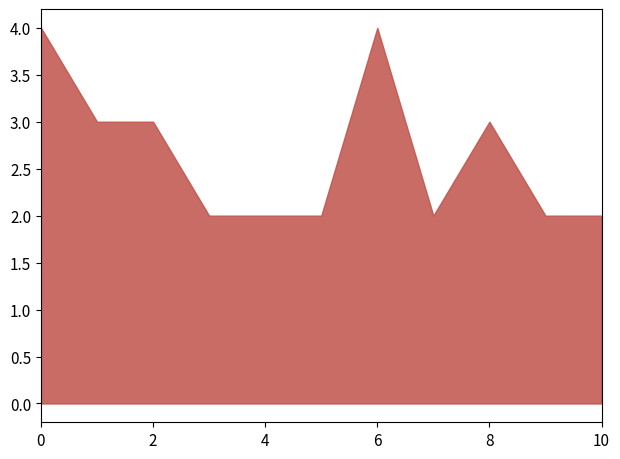

How many points are higher than both their immediate neighbors (excluding endpoints)?

2